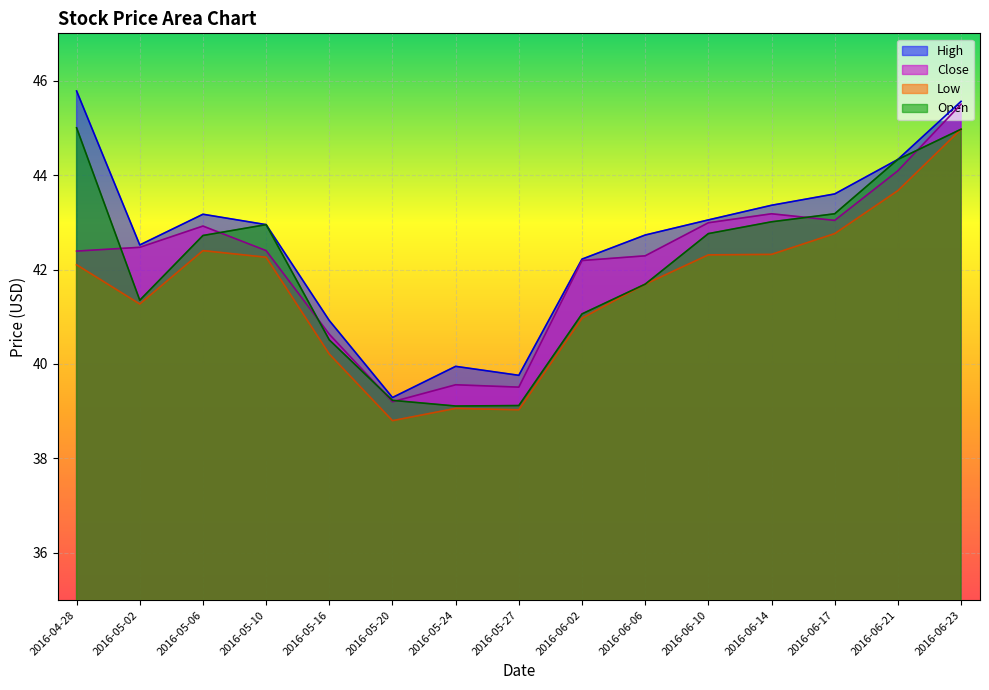

How many interior local peaks does the High series have?

2